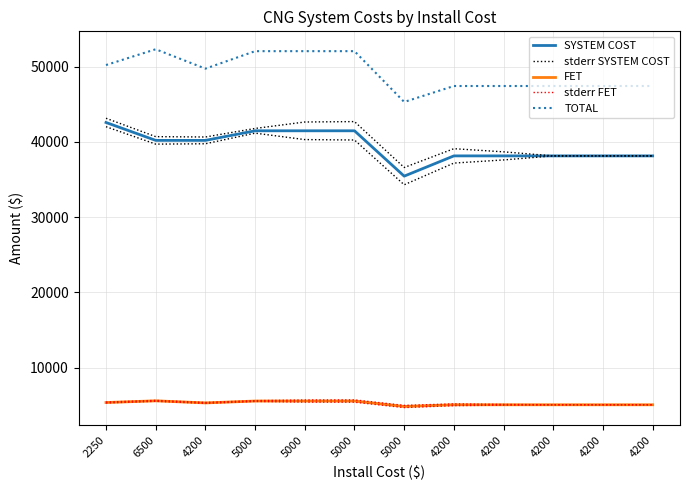

At which label is FET closest to 5227?

4200